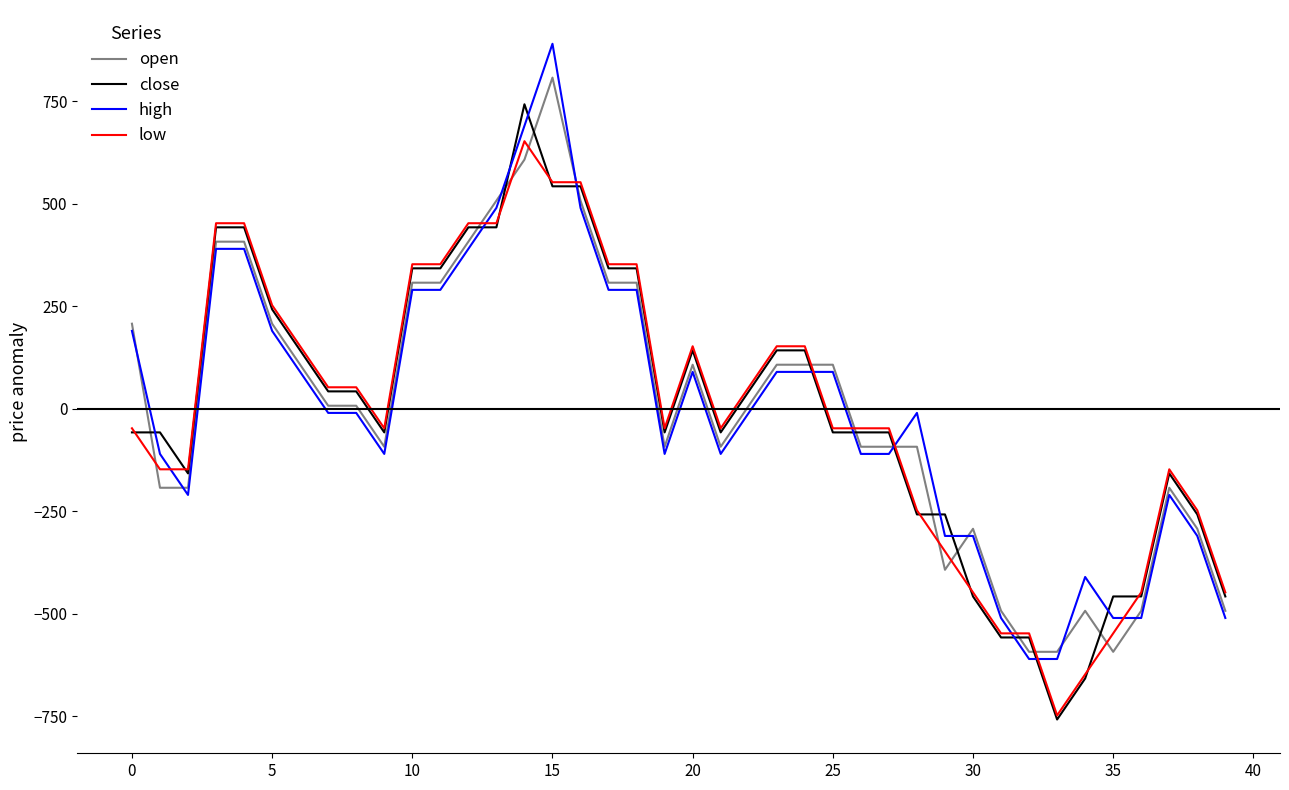

True or false: open and low intersect in this chart.

True